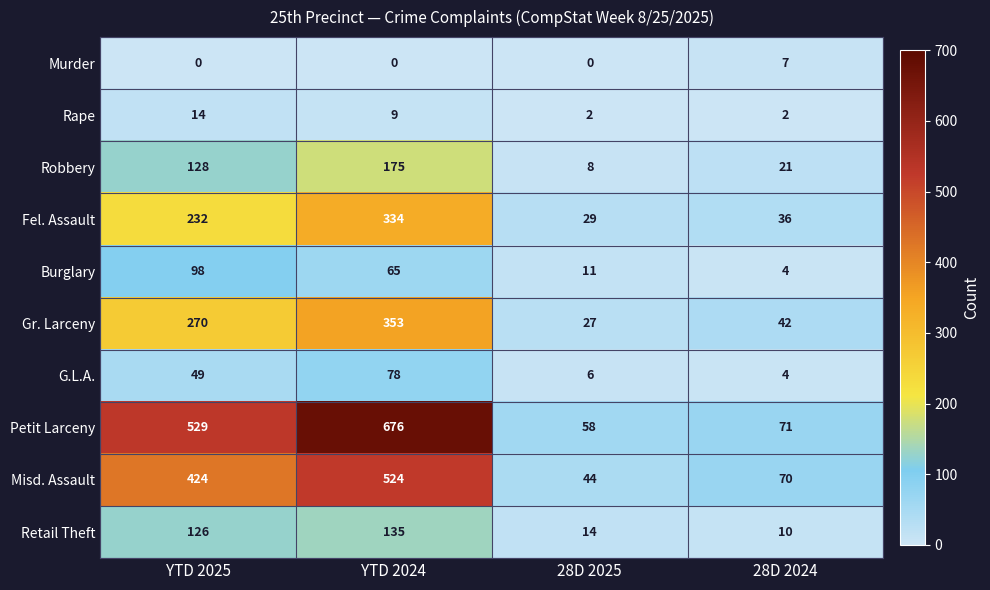

Which series has the widest spread of values?

Petit Larceny